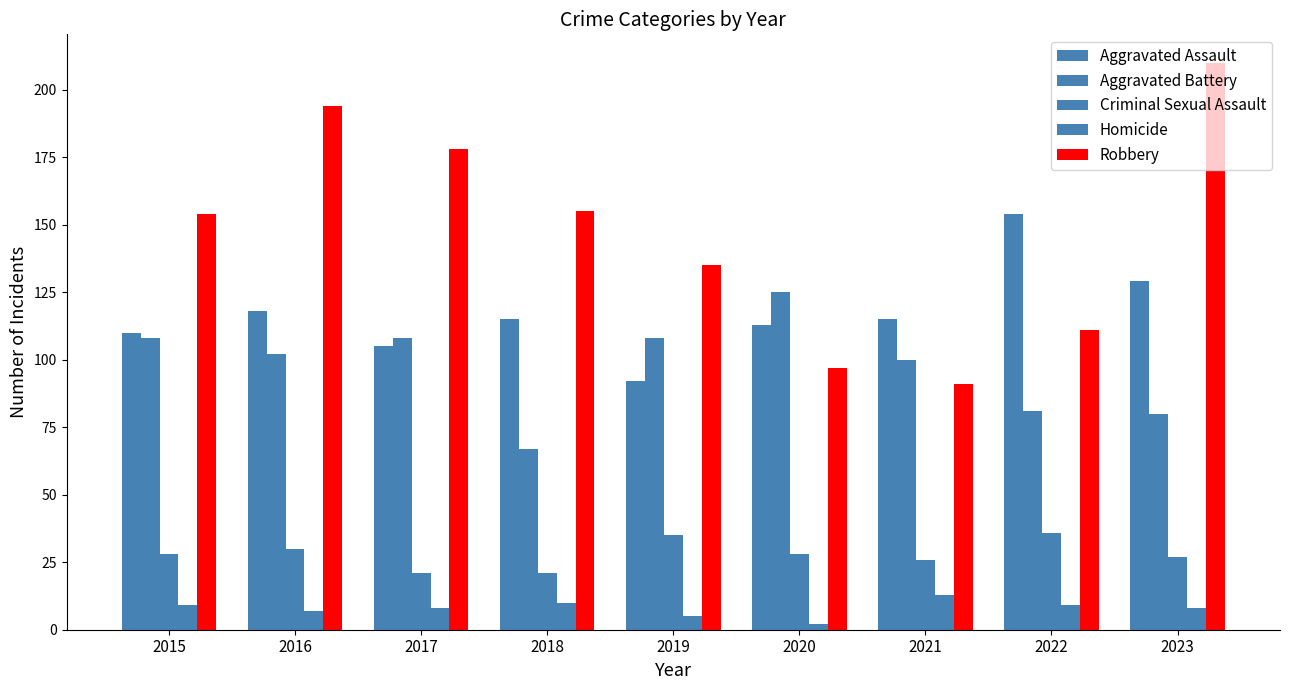

How many categories are shown in the chart?

9